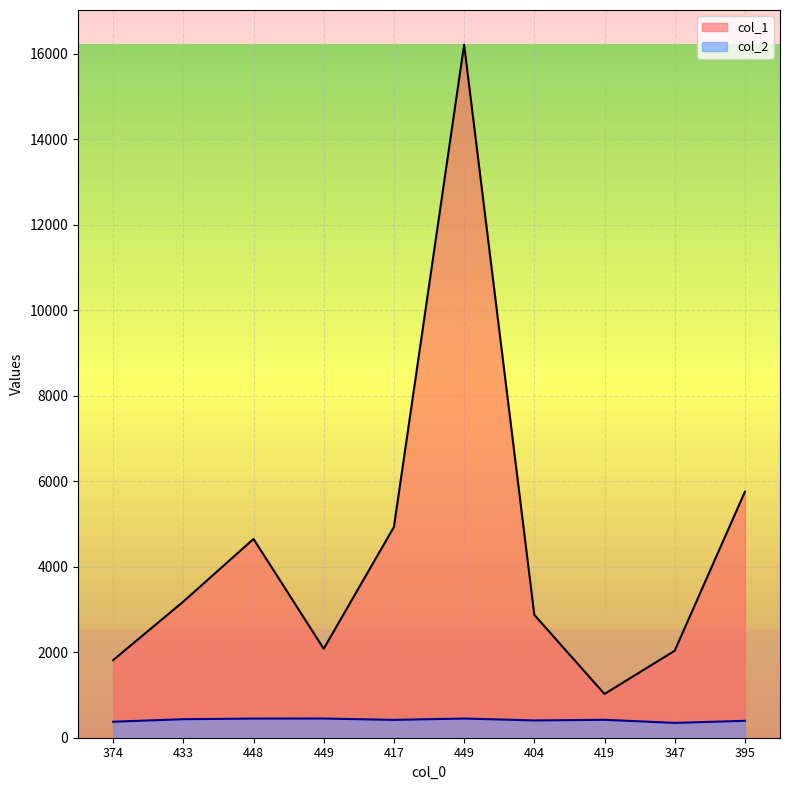

Reading left to right, extract all data points from this chart.

col_1: 374=1815	433=3184	448=4649	449=2081	417=4929	449=16210	404=2873	419=1023	347=2035	395=5753
col_2: 374=374	433=433	448=448	449=449	417=417	449=449	404=404	419=419	347=347	395=395